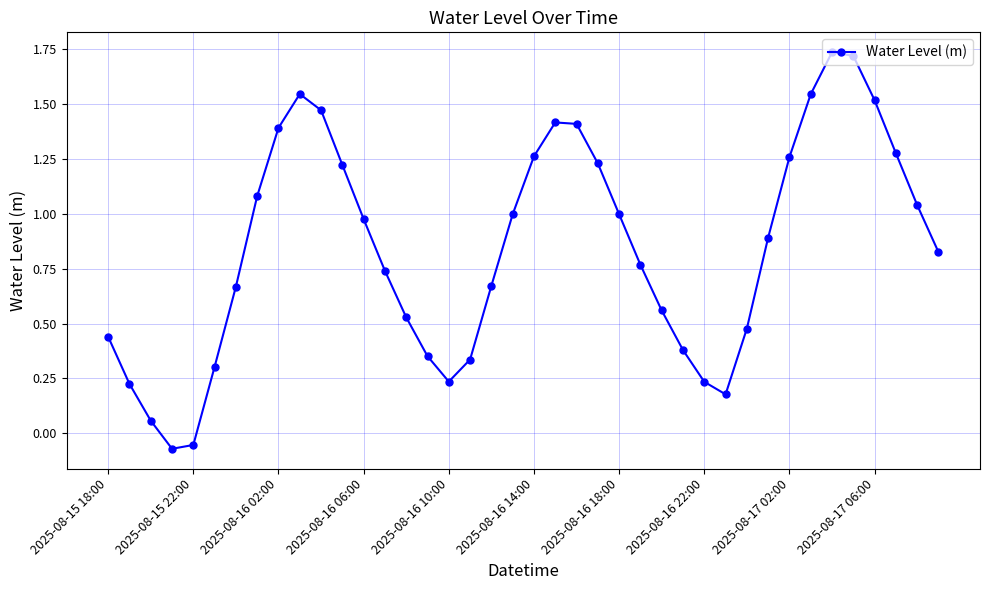

What is the difference between the second highest and second lowest values?

1.8